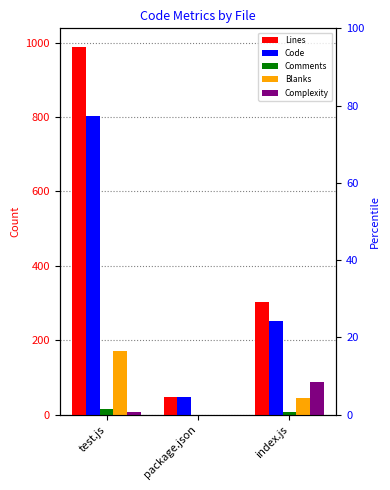

Which category has the highest value in the Comments series?

test.js